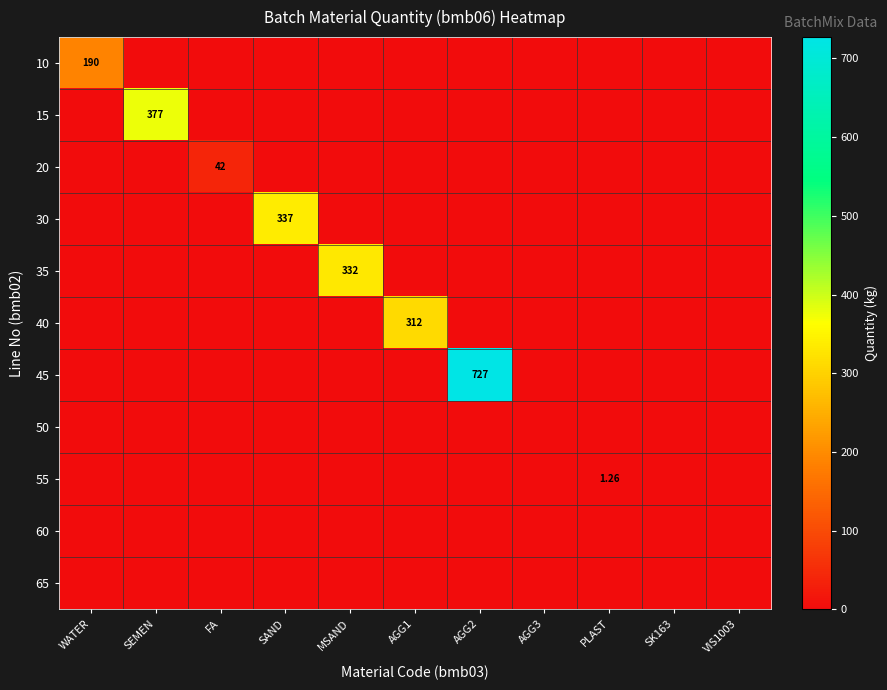

True or false: 30 has a value of 0.0 at AGG3.

True